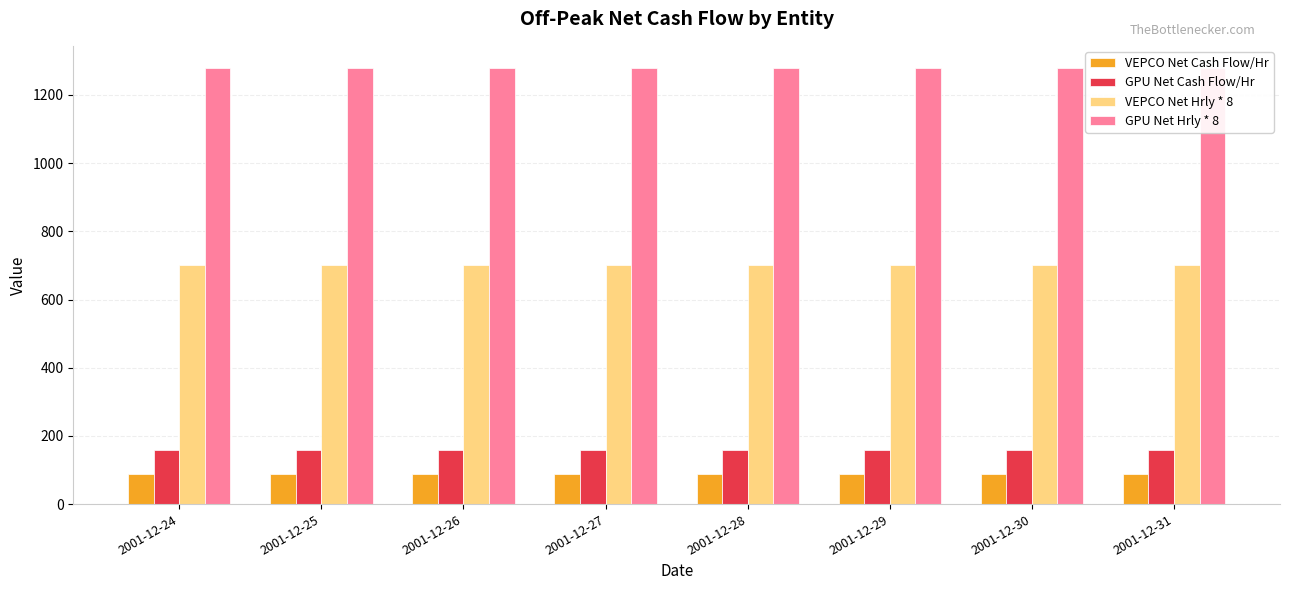

Reading left to right, extract all data points from this chart.

VEPCO Net Cash Flow/Hr: 2001-12-24=87.5	2001-12-25=87.5	2001-12-26=87.5	2001-12-27=87.5	2001-12-28=87.5	2001-12-29=87.5	2001-12-30=87.5	2001-12-31=87.5
GPU Net Cash Flow/Hr: 2001-12-24=160.0	2001-12-25=160.0	2001-12-26=160.0	2001-12-27=160.0	2001-12-28=160.0	2001-12-29=160.0	2001-12-30=160.0	2001-12-31=160.0
VEPCO Net Hrly * 8: 2001-12-24=700.0	2001-12-25=700.0	2001-12-26=700.0	2001-12-27=700.0	2001-12-28=700.0	2001-12-29=700.0	2001-12-30=700.0	2001-12-31=700.0
GPU Net Hrly * 8: 2001-12-24=1280.0	2001-12-25=1280.0	2001-12-26=1280.0	2001-12-27=1280.0	2001-12-28=1280.0	2001-12-29=1280.0	2001-12-30=1280.0	2001-12-31=1280.0